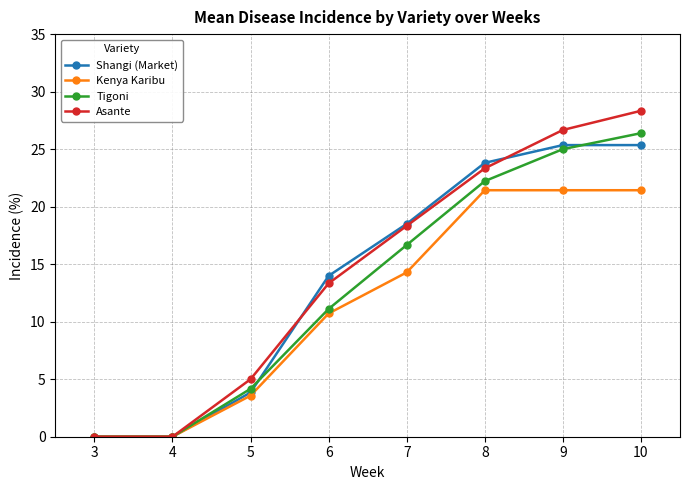

Which series has the largest range (max minus min)?

Asante